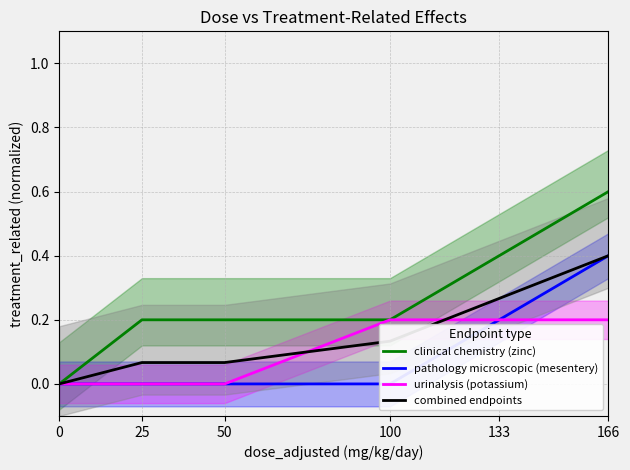

What are all the series names shown in the legend?

clinical chemistry (zinc), pathology microscopic (mesentery), urinalysis (potassium), combined endpoints